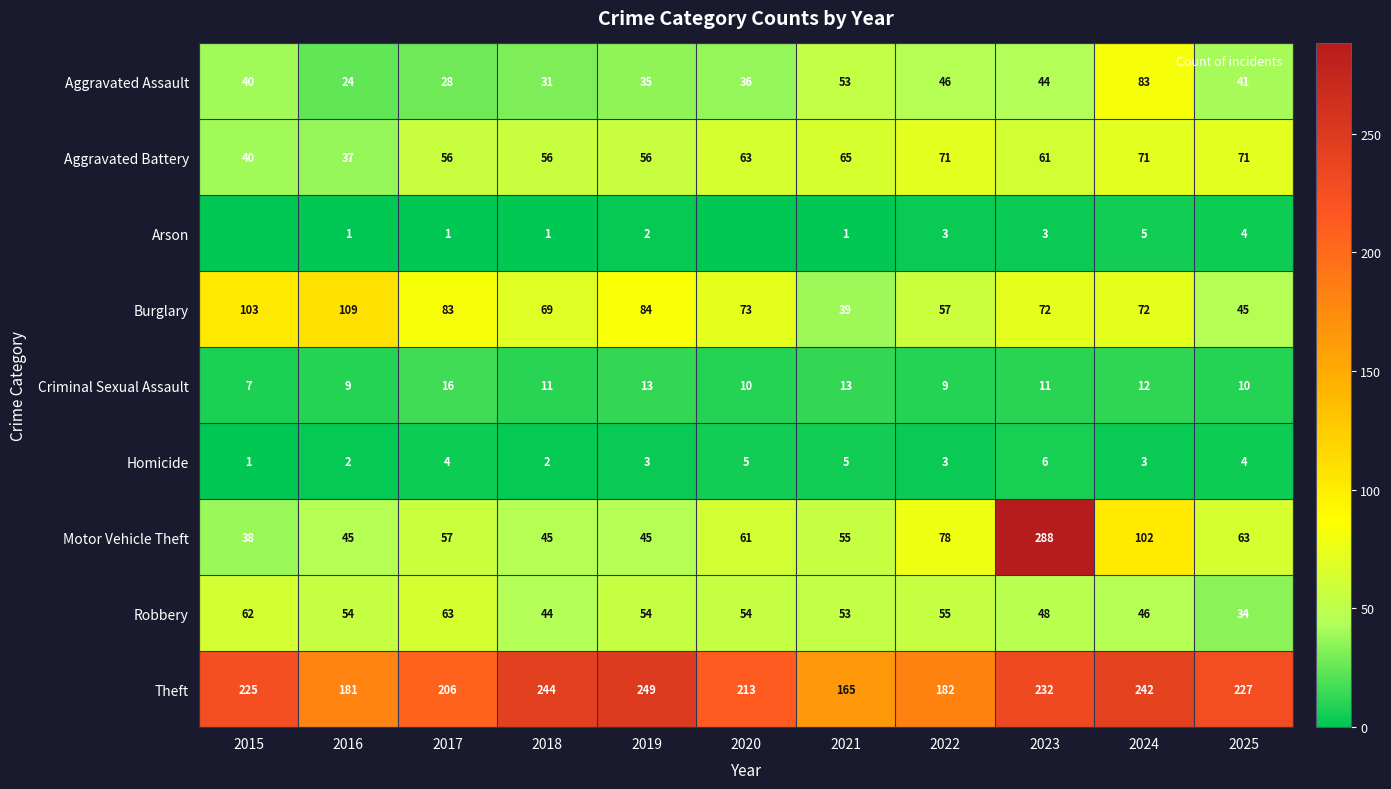

What is the lowest value of the Motor Vehicle Theft series?

38